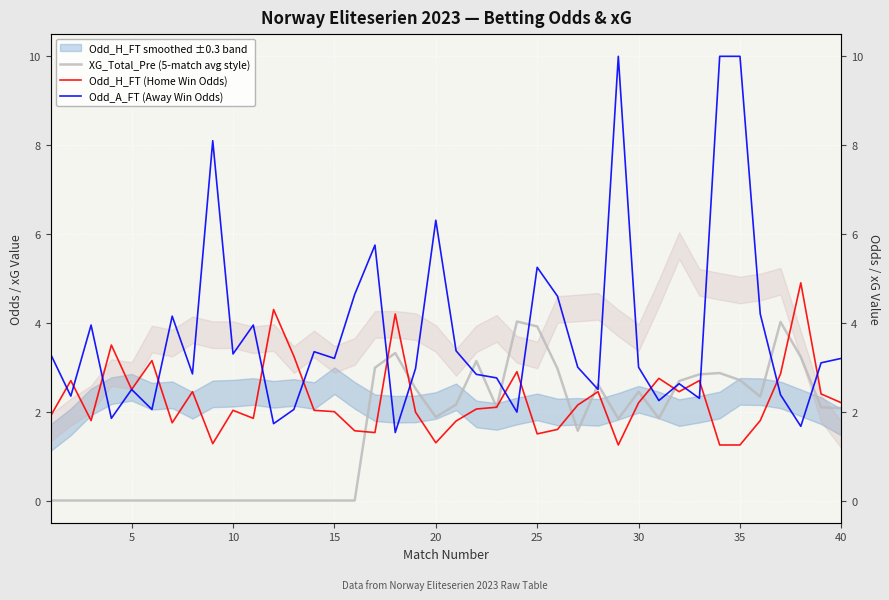

Is the value of Odd_A_FT (Away Win Odds) at 39 greater than the value of XG_Total_Pre (5-match avg style) at 33?

Yes